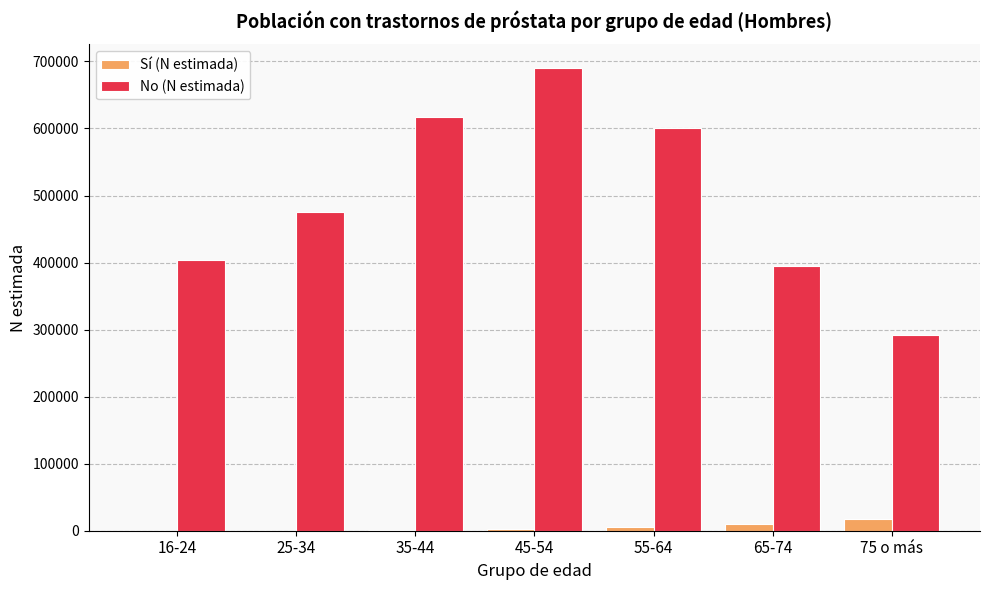

Which series changed the most between 55-64 and 65-74?

No (N estimada)